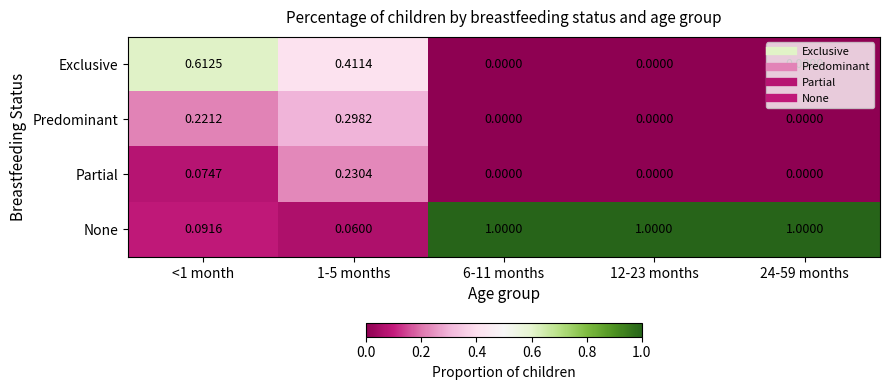

At 1-5 months, list the series in order from largest to smallest.

Exclusive, Predominant, Partial, None